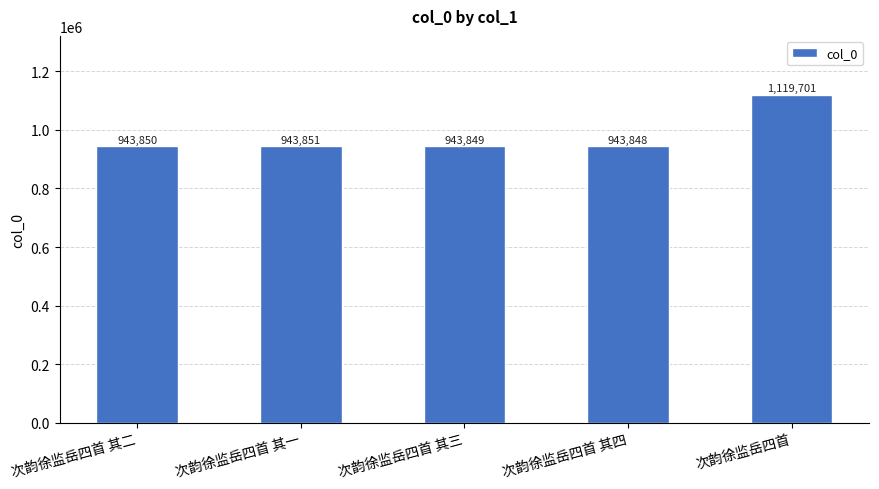

Reading left to right, extract all data points from this chart.

次韵徐监岳四首 其二=943850	次韵徐监岳四首 其一=943851	次韵徐监岳四首 其三=943849	次韵徐监岳四首 其四=943848	次韵徐监岳四首=1119701